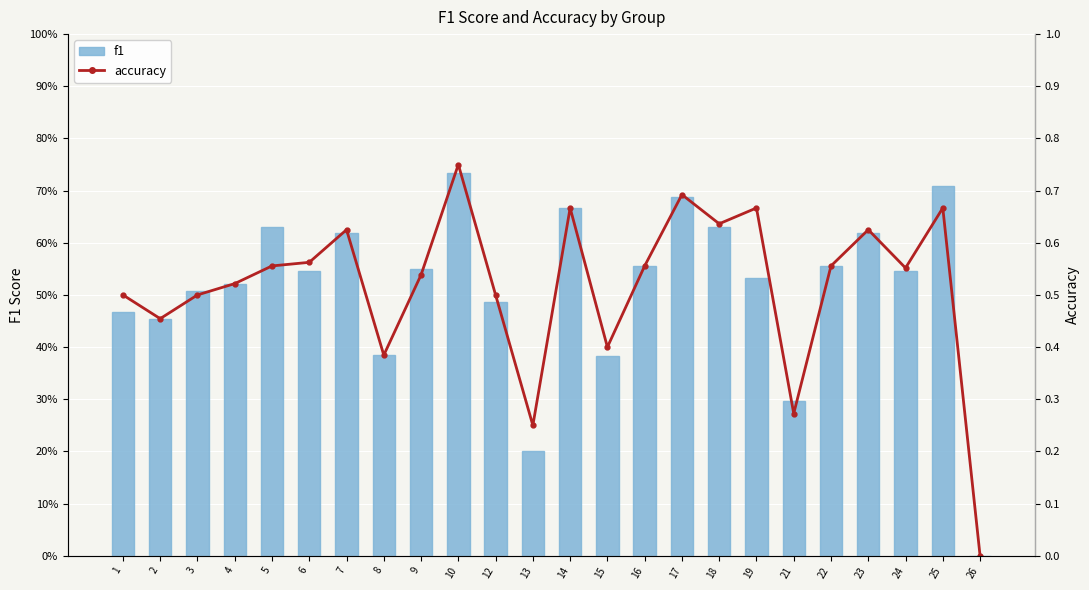

List the series in order of their peak value, lowest first.

f1, accuracy